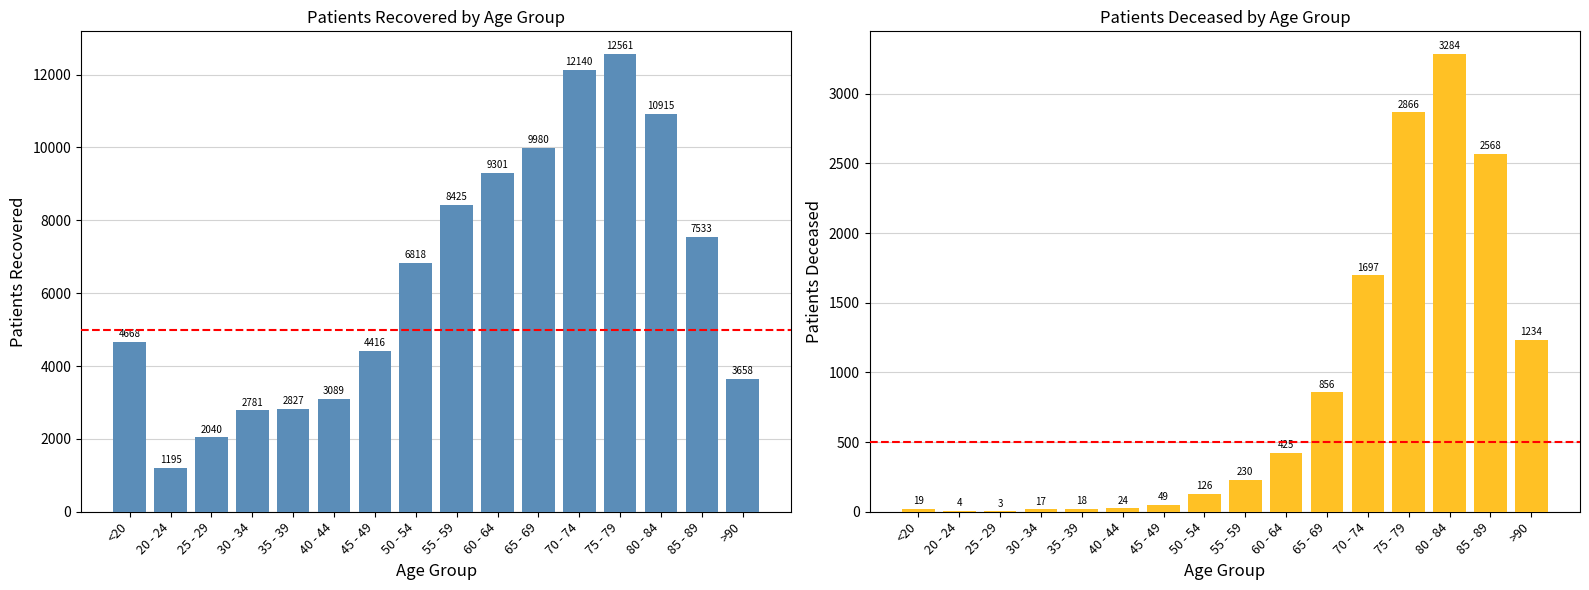

What is the value of the patients_recovered bar at the 7th from the left?

4416